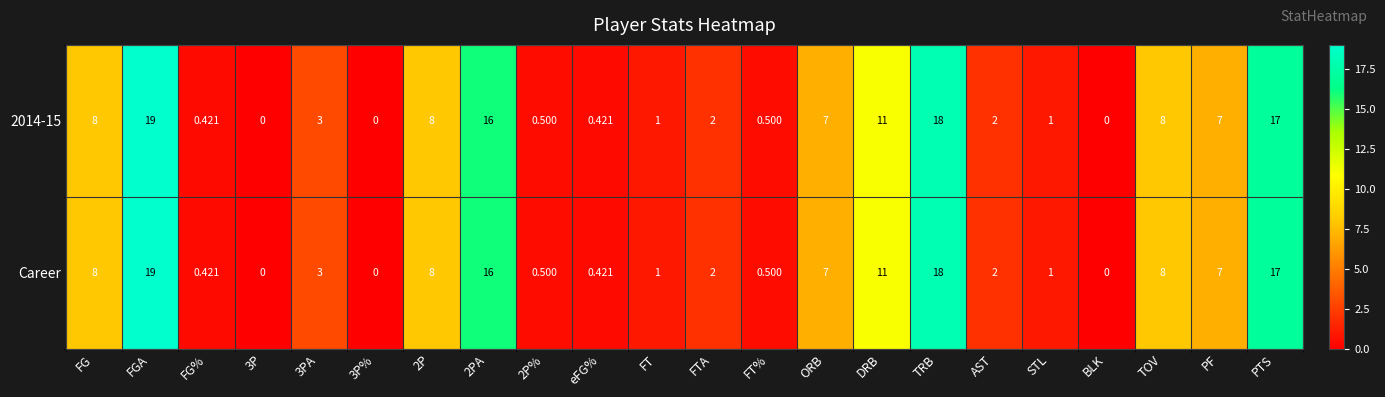

Which category has the highest value in the 2014-15 series?

FGA